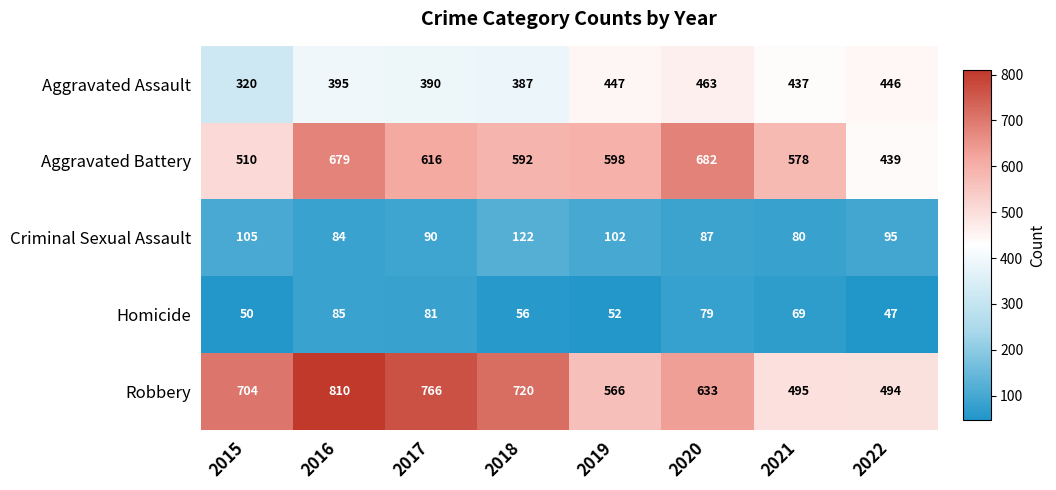

Count the number of categories in the chart.

8